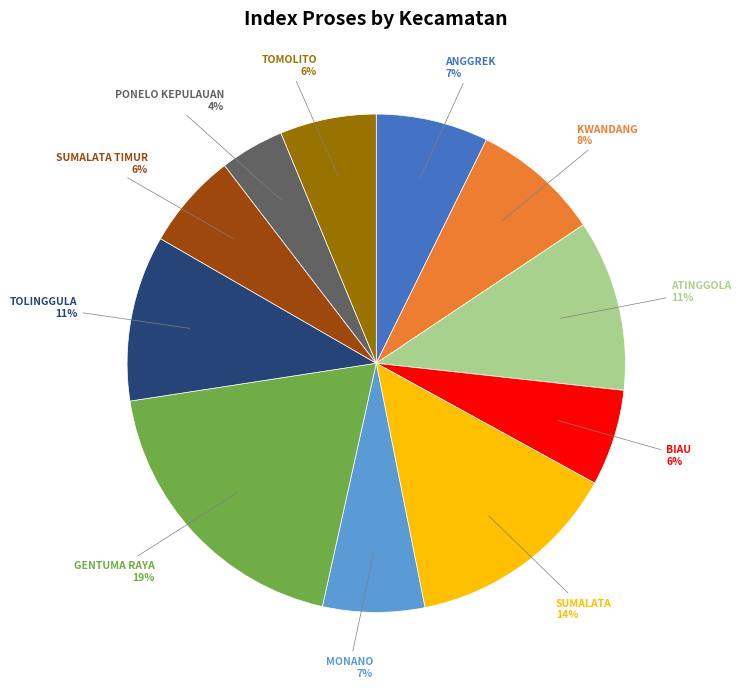

Is there a majority slice in this chart?

No